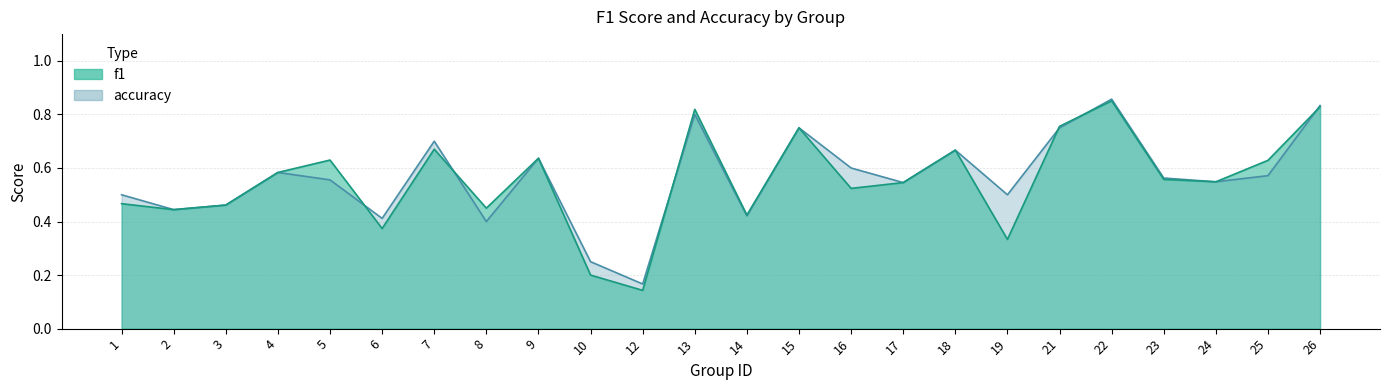

What is the value of the f1 point at the 7th from the left?

0.7